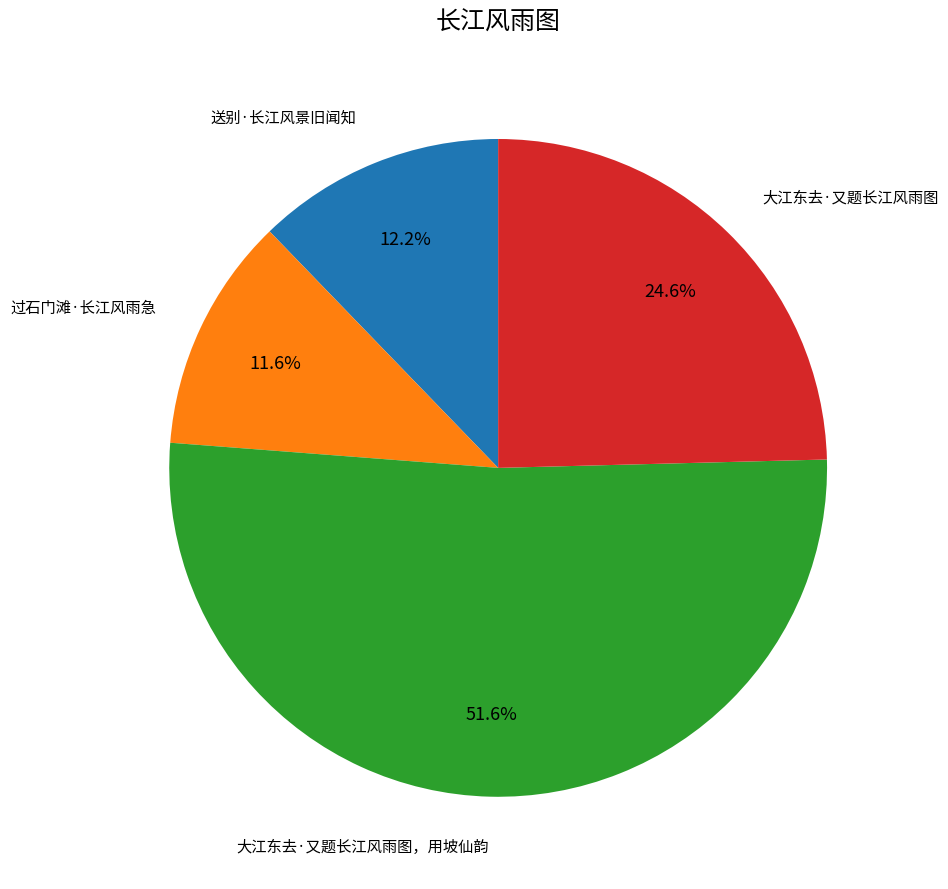

Count the number of slices in the pie.

4